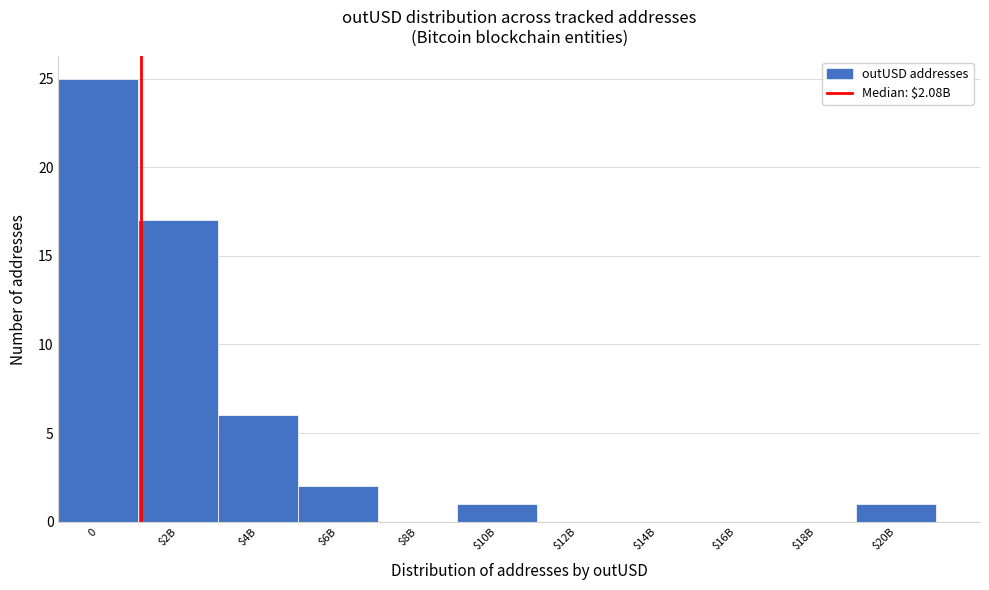

What is the change in value from 0 to $12B?

-25